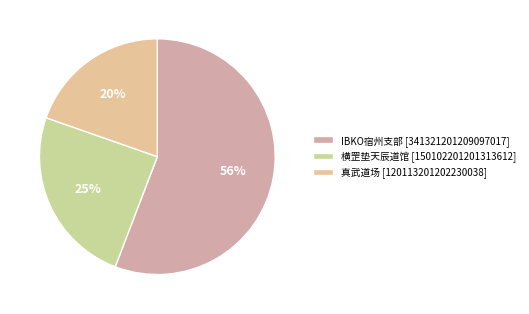

To the nearest percent, what is the difference between the 真武道场 and IBKO宿州支部 slice percentages?

36%